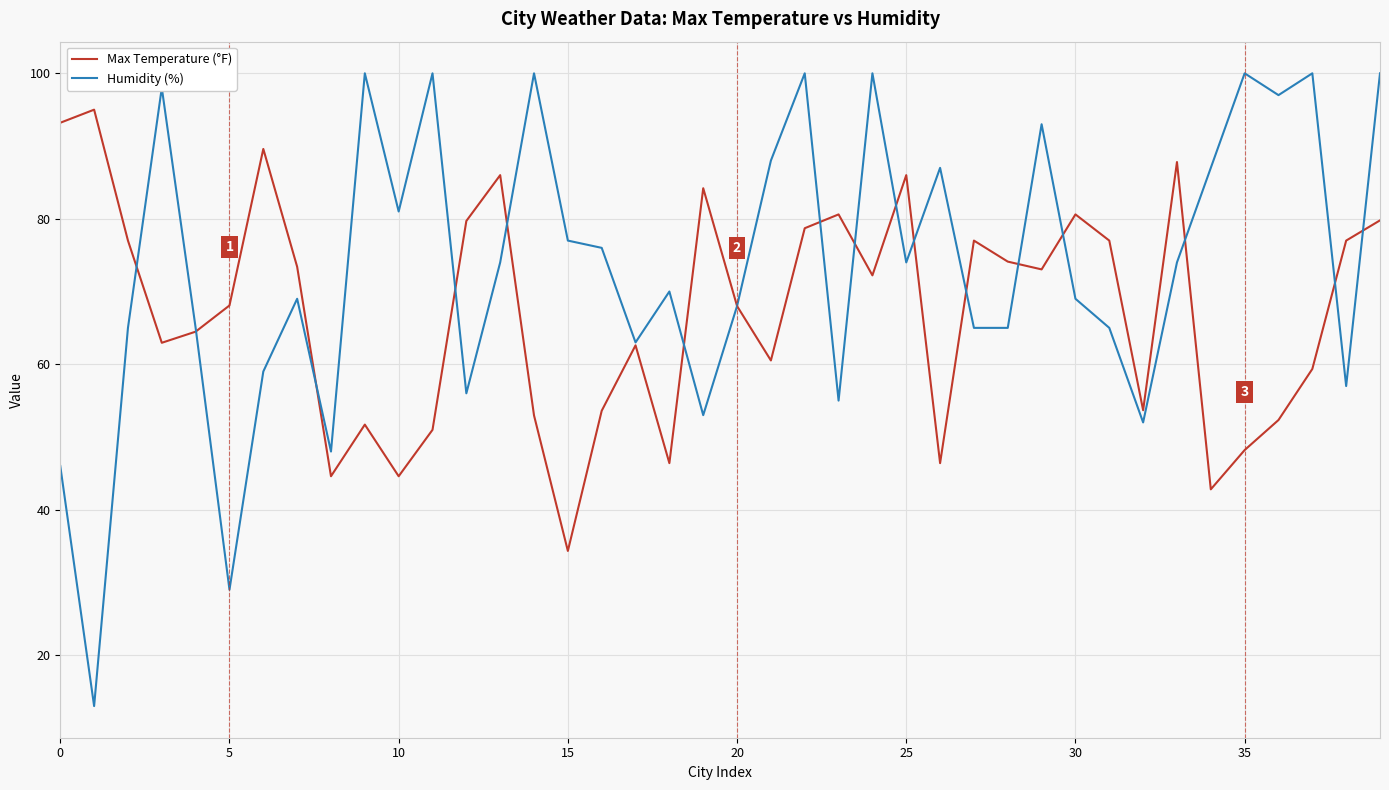

Does the chart have visible grid lines?

Yes